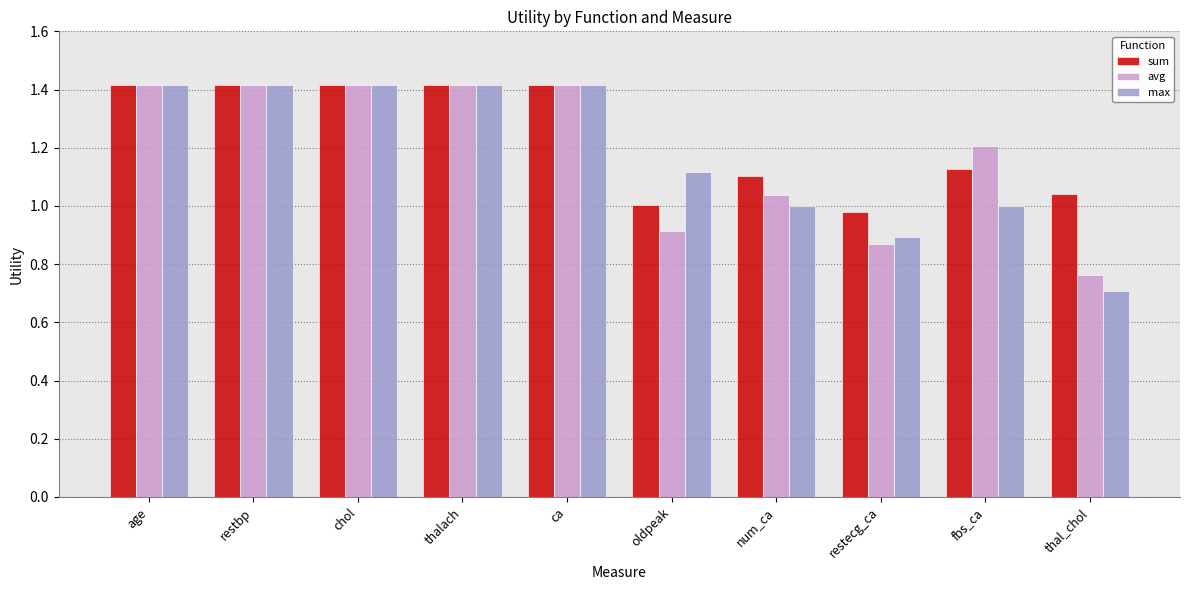

How many series are shown in this chart?

3